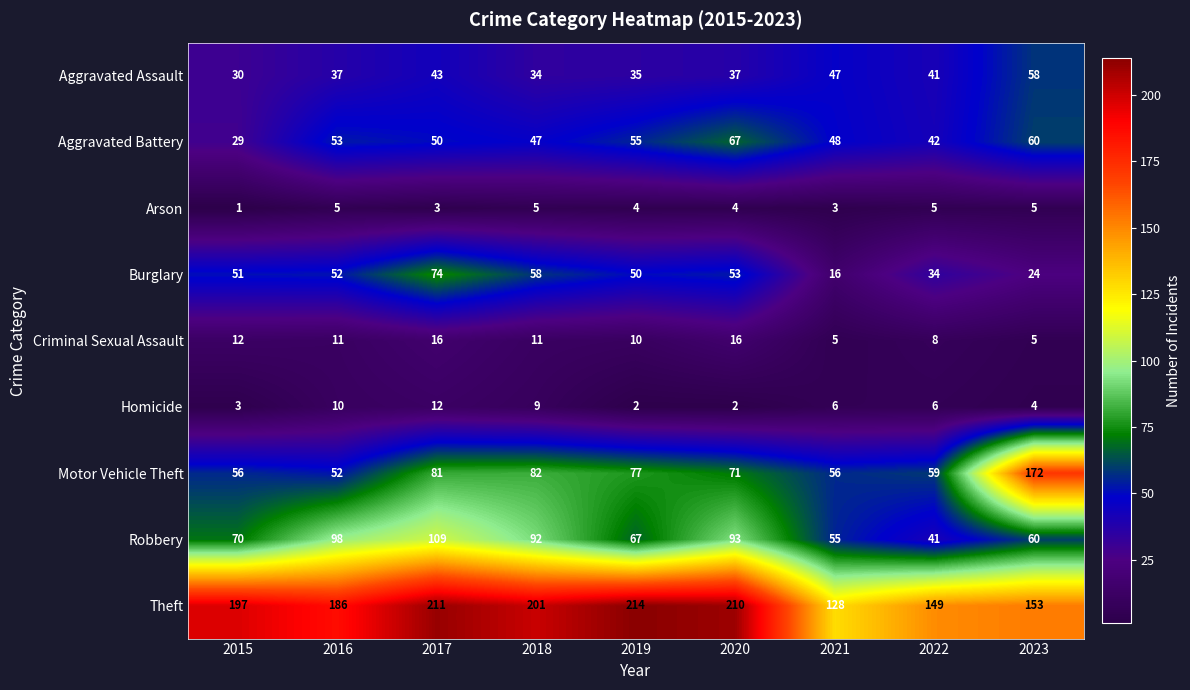

At which category is the sum across all series the highest?

2017